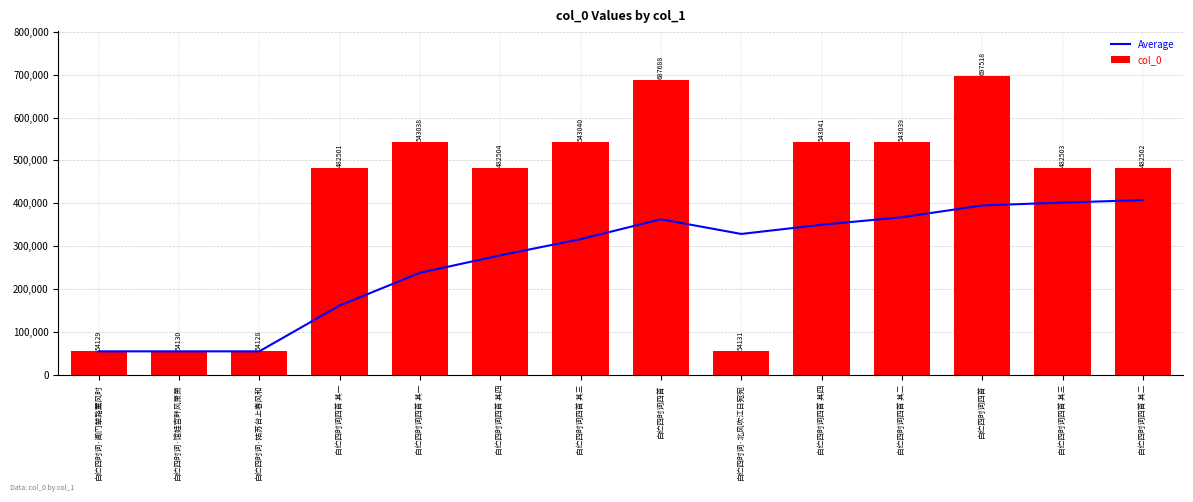

Rank the series at 白纻四时词四首 其四 from lowest to highest value.

Average, col_0